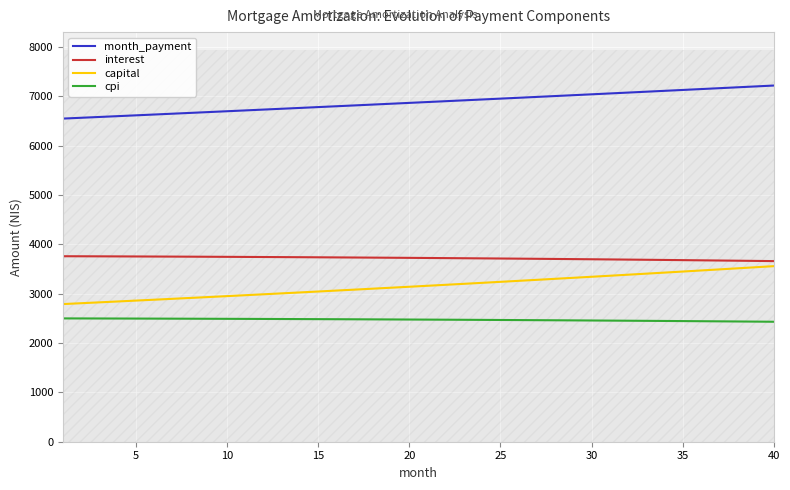

What is the maximum value for capital?

3558.3